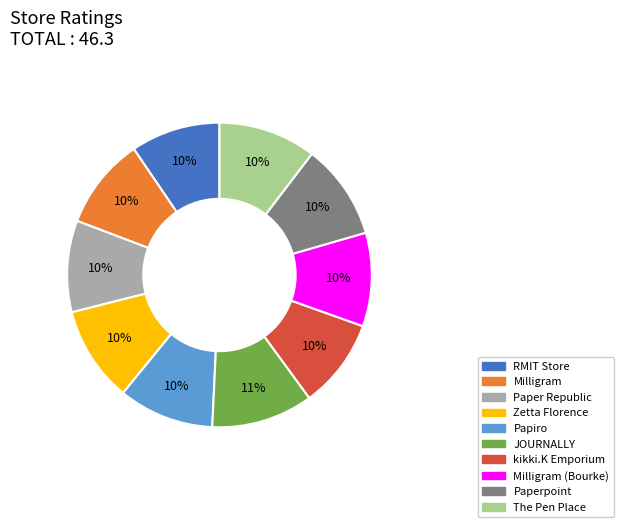

To the nearest percent, what is the average slice percentage?

10%